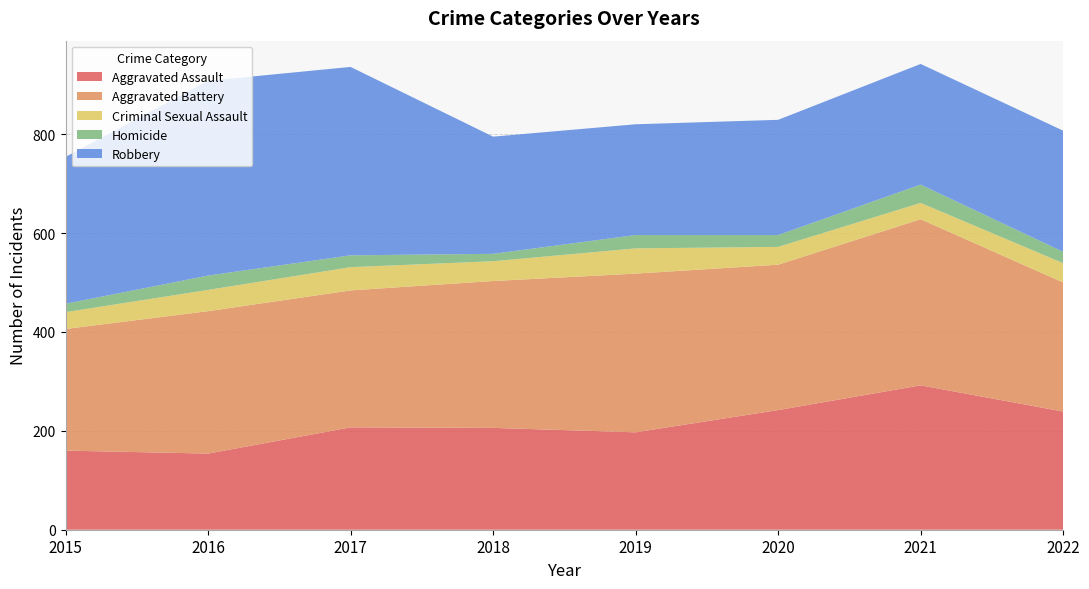

Reading left to right, extract all data points from this chart.

Aggravated Assault: 2015=160	2016=154	2017=207	2018=206	2019=197	2020=242	2021=292	2022=239
Aggravated Battery: 2015=246	2016=288	2017=277	2018=297	2019=321	2020=294	2021=336	2022=261
Criminal Sexual Assault: 2015=34	2016=43	2017=47	2018=40	2019=51	2020=36	2021=33	2022=39
Homicide: 2015=17	2016=29	2017=24	2018=15	2019=27	2020=24	2021=37	2022=23
Robbery: 2015=297	2016=394	2017=381	2018=237	2019=224	2020=233	2021=244	2022=245